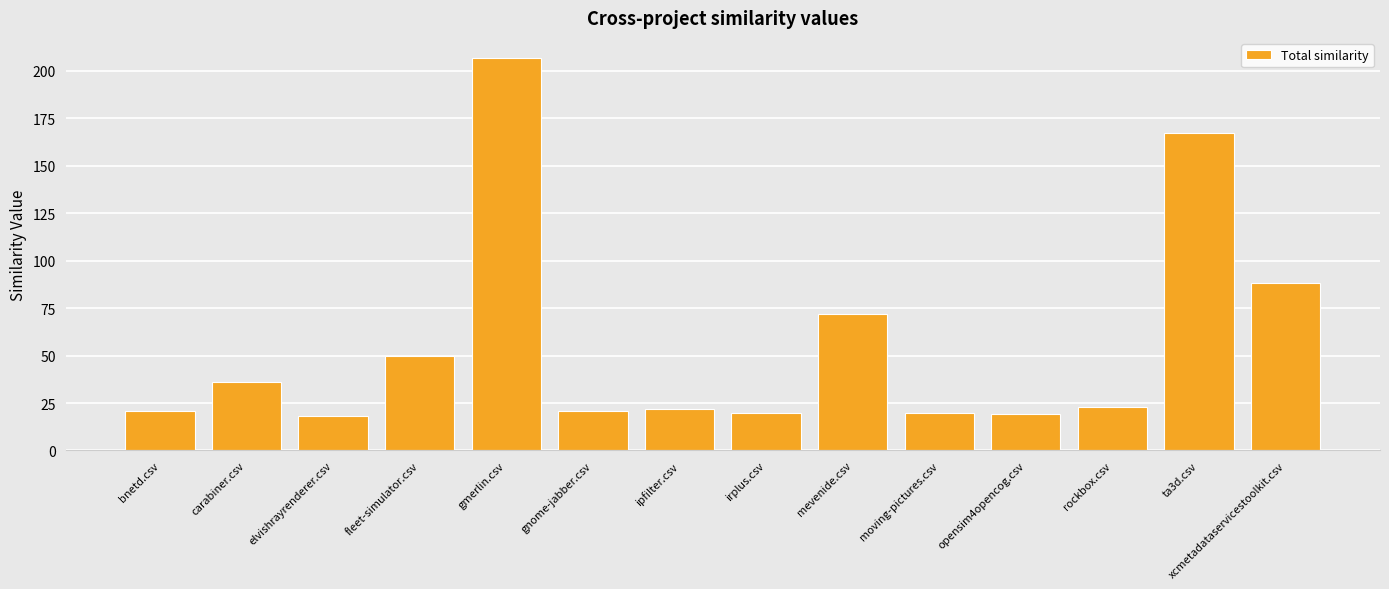

What is the maximum value shown in the chart?

207